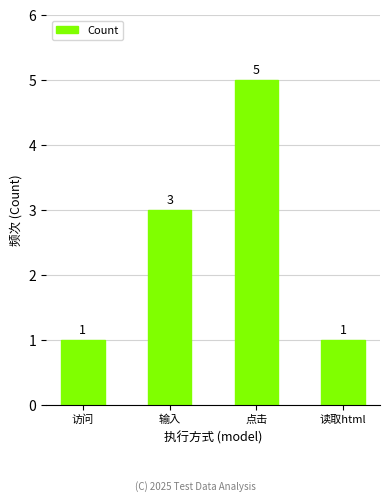

How many bars are there in total?

4